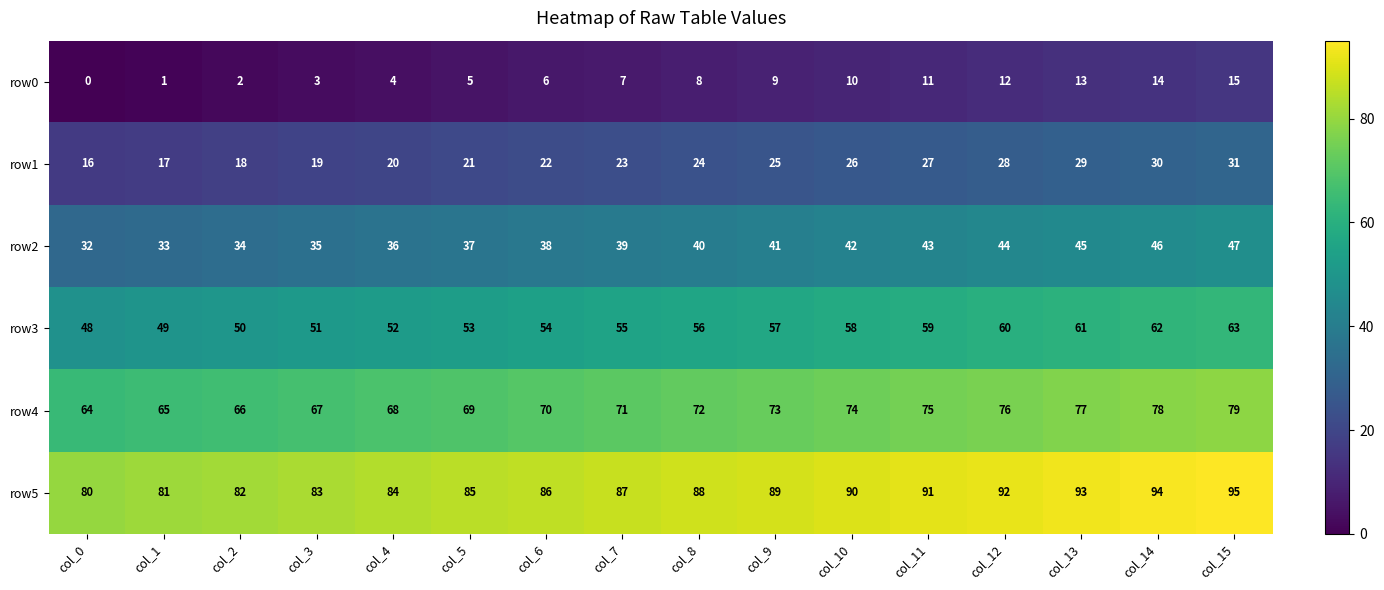

What is the difference between the maximum and second lowest values in the row5 series?

14